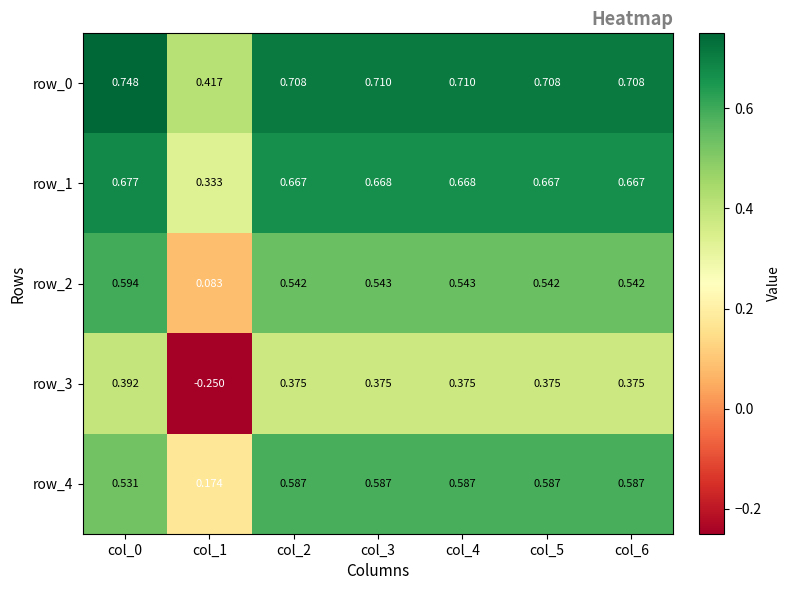

Is it true that row_0 equals 0.2 at col_6?

False